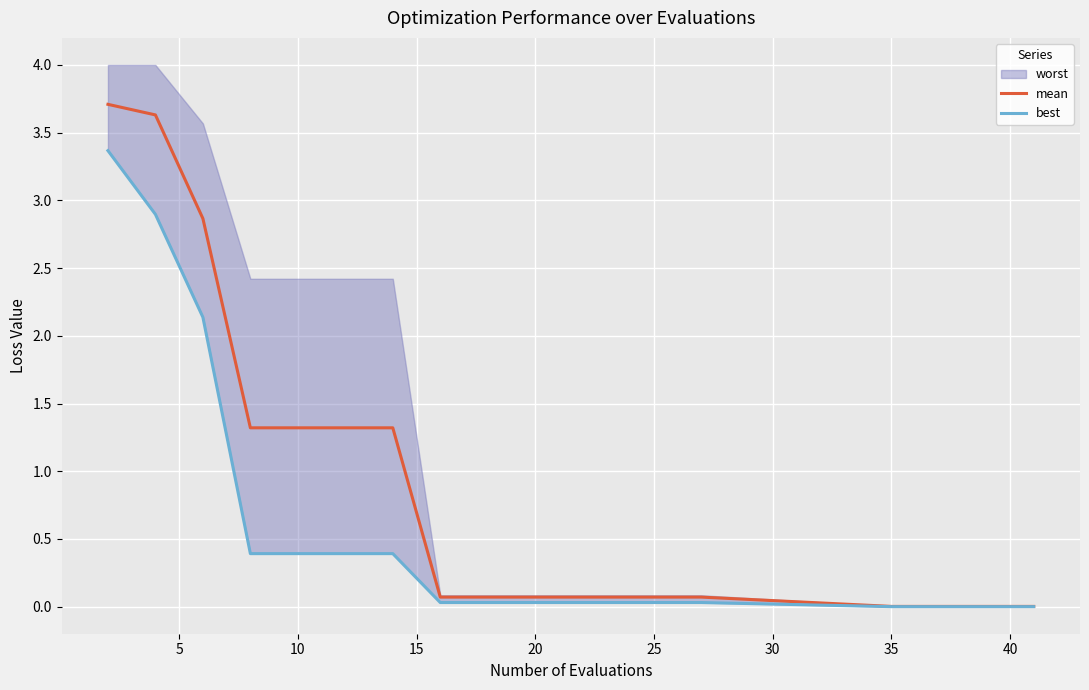

The value of mean at 35 is 0.0. True or false?

True